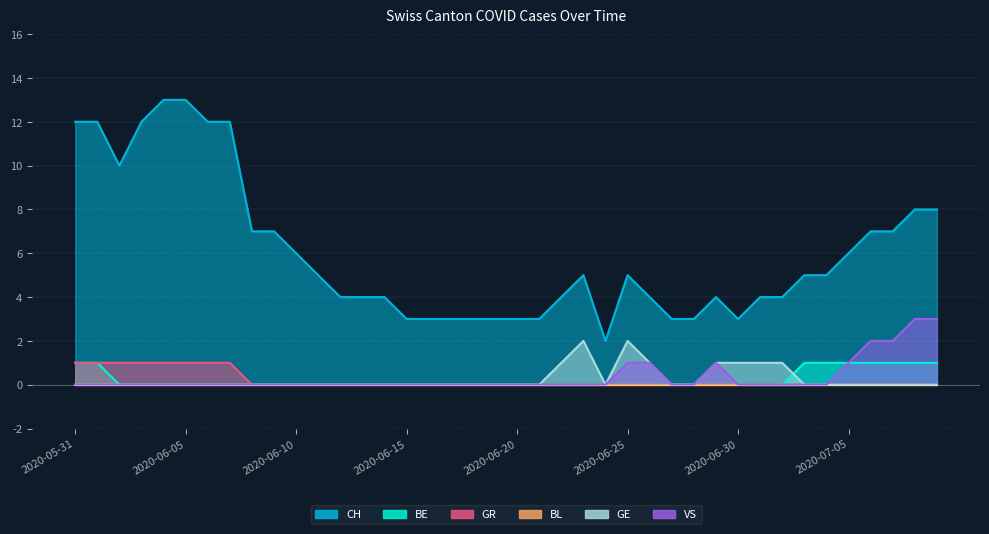

True or false: BE and VS cross at least once.

False